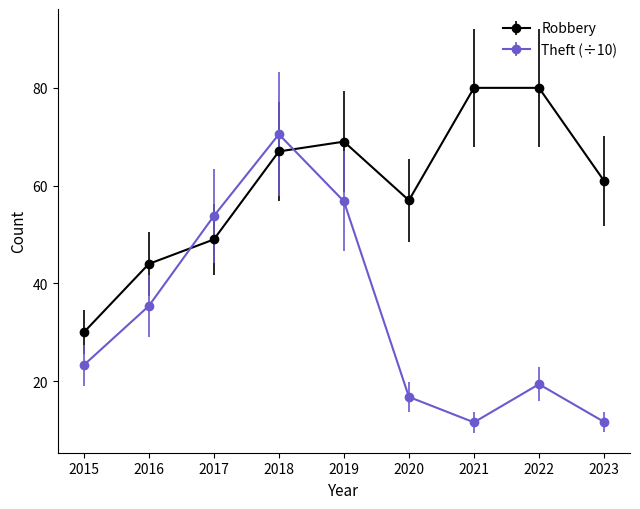

At which label does Robbery first exceed 61?

2018